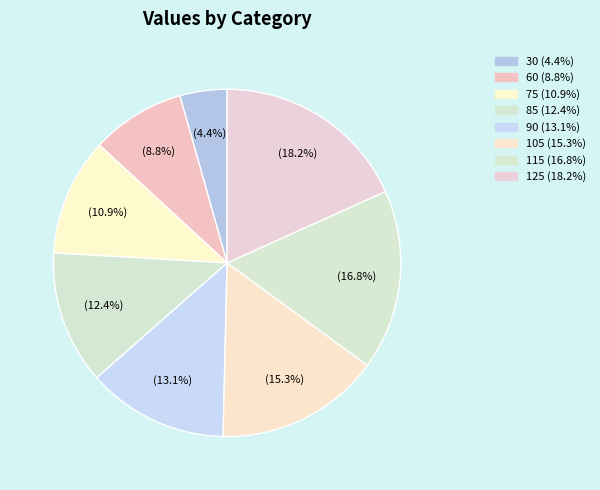

Rank the categories by value from highest to lowest.

125, 115, 105, 90, 85, 75, 60, 30